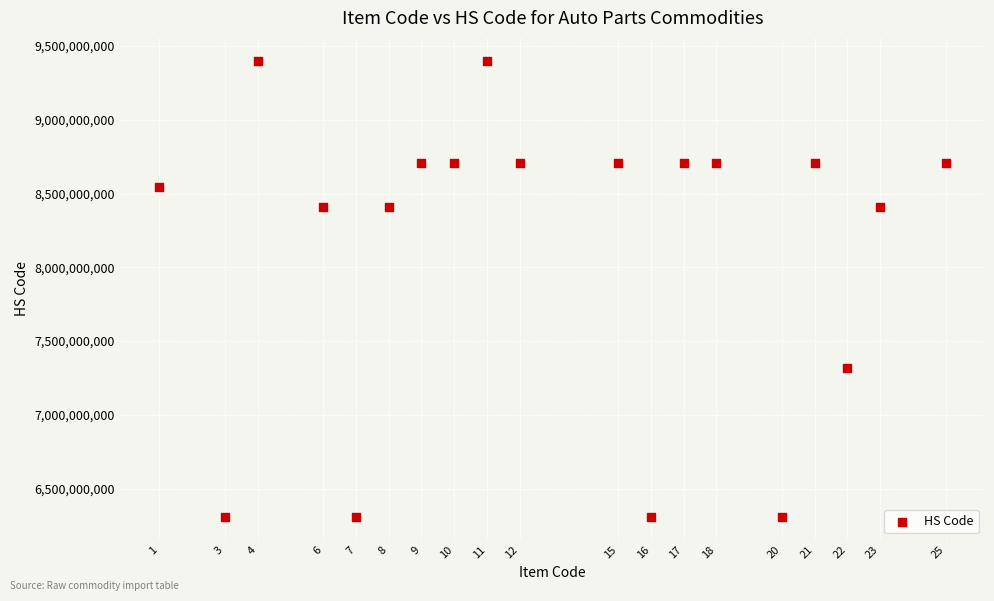

What is the range of Y values (max minus min)?

3093290005